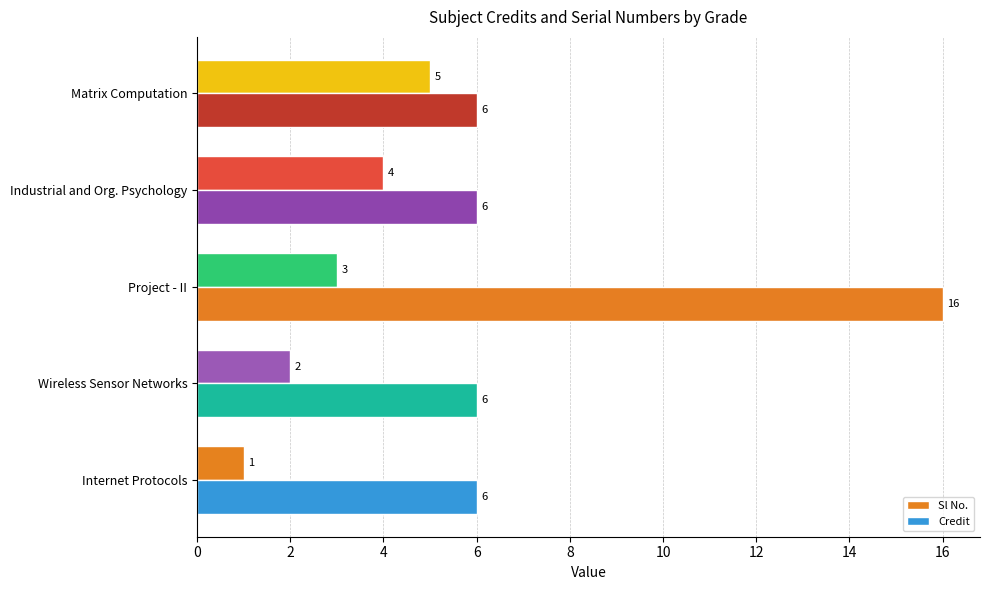

How many Sl No. values are between 2 and 4?

3